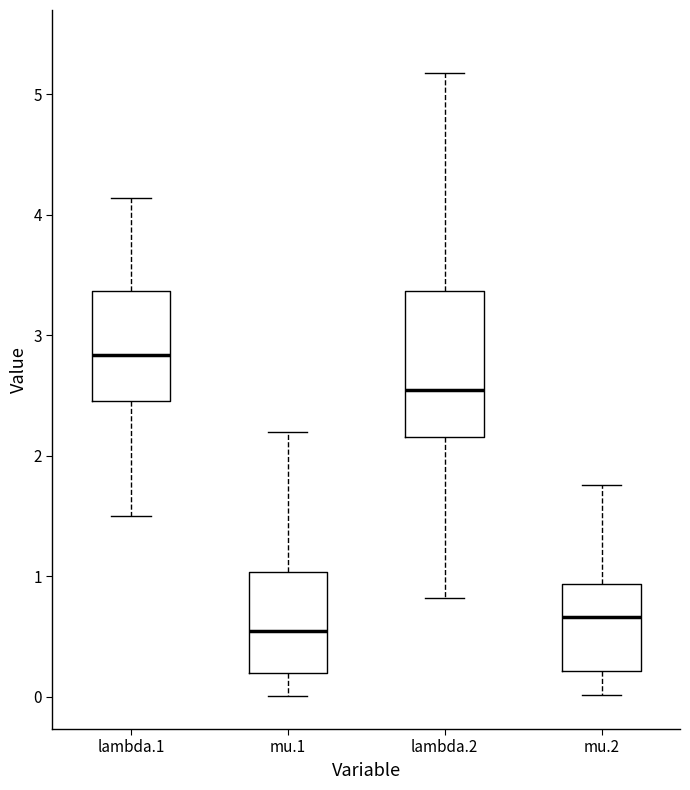

Where is the lower edge of the box for lambda.2 on the y-axis? The values are not printed on the chart, so give them approximately, as read against the axis.

2.2